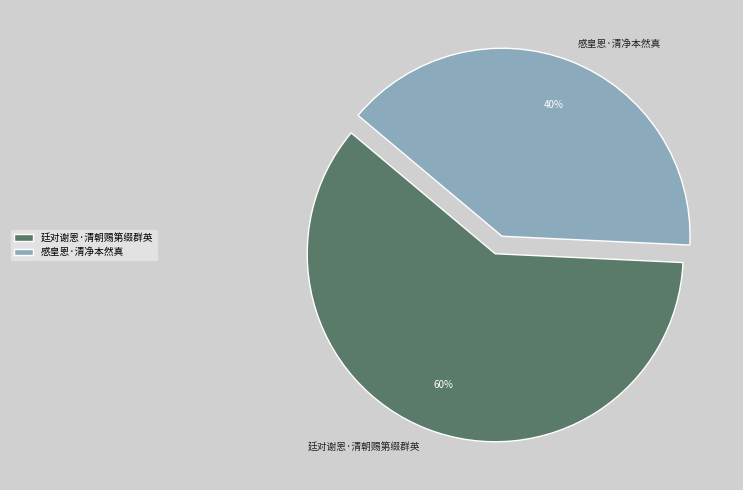

Which category accounts for the majority?

廷对谢恩·清朝赐第缀群英